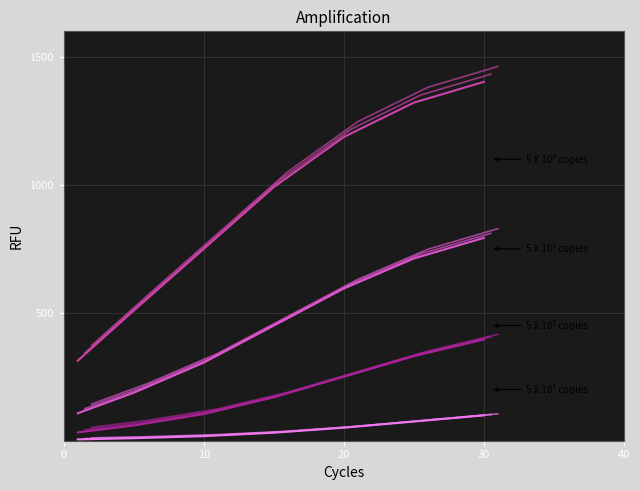

Rank the series at 30 from lowest to highest value.

5 X 10¹ copies, 5 X 10² copies, 5 X 10³ copies, 5 X 10⁴ copies